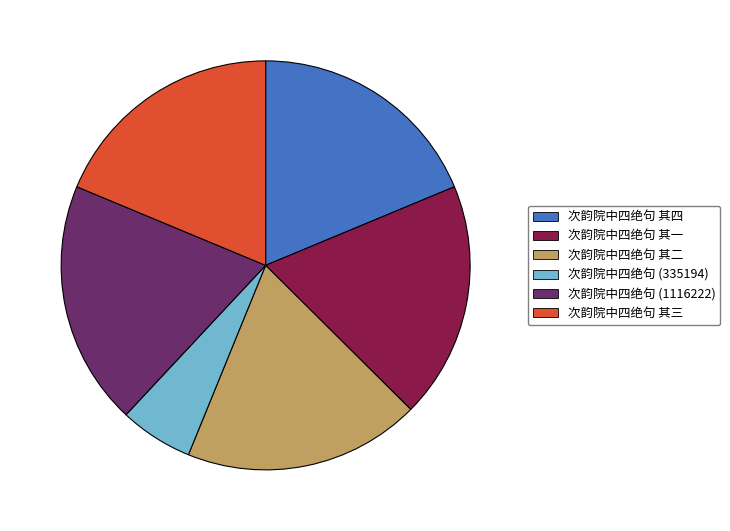

Does any single category account for the majority?

No